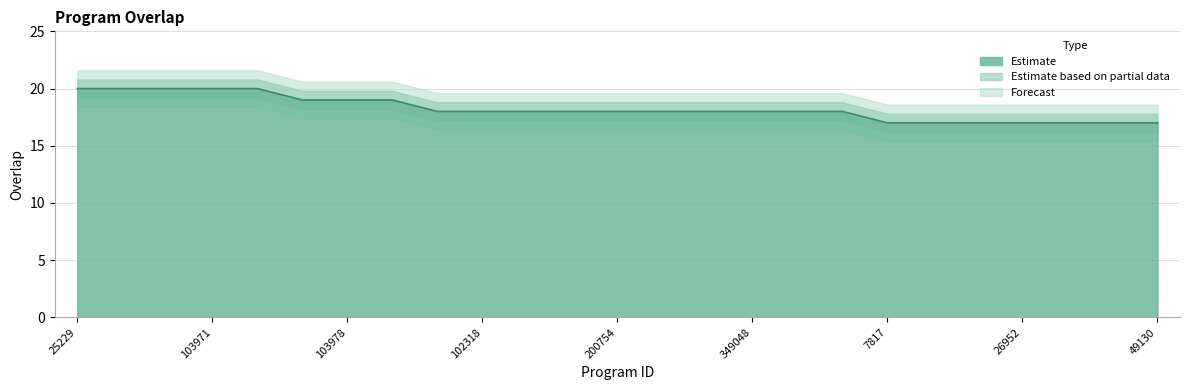

What is the label of the 18th point from the left?

349301